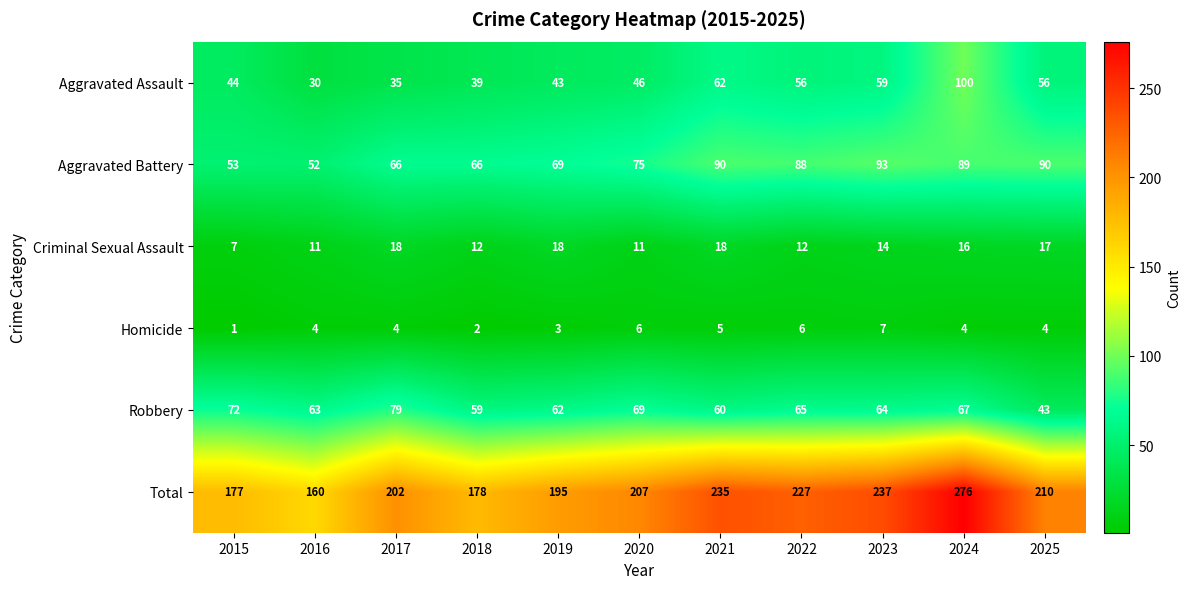

At 2017, list the series in order from largest to smallest.

Total, Robbery, Aggravated Battery, Aggravated Assault, Criminal Sexual Assault, Homicide